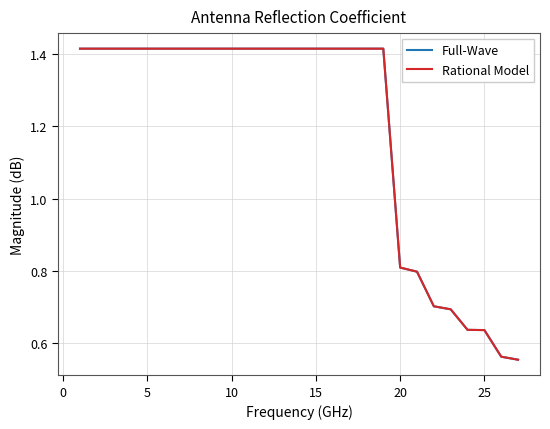

What is the sum of all Rational Model values?

32.3